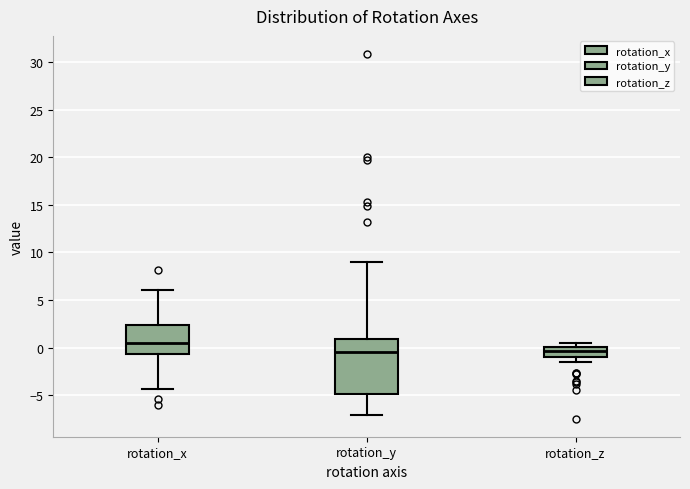

Reading left to right, transcribe this box plot: for each box, give where its median line is, the range the box spans, and where its two whiskers end, as read against the y-axis. The values are not printed on the chart, so give them approximately, as read against the axis.

rotation_x: median 0.5, box -0.5 to 2.5, whiskers -4.5 to 6.0
rotation_y: median -0.5, box -5.0 to 1.0, whiskers -7.0 to 9.0
rotation_z: median -0.5, box -1.0 to 0.0, whiskers -1.5 to 0.5